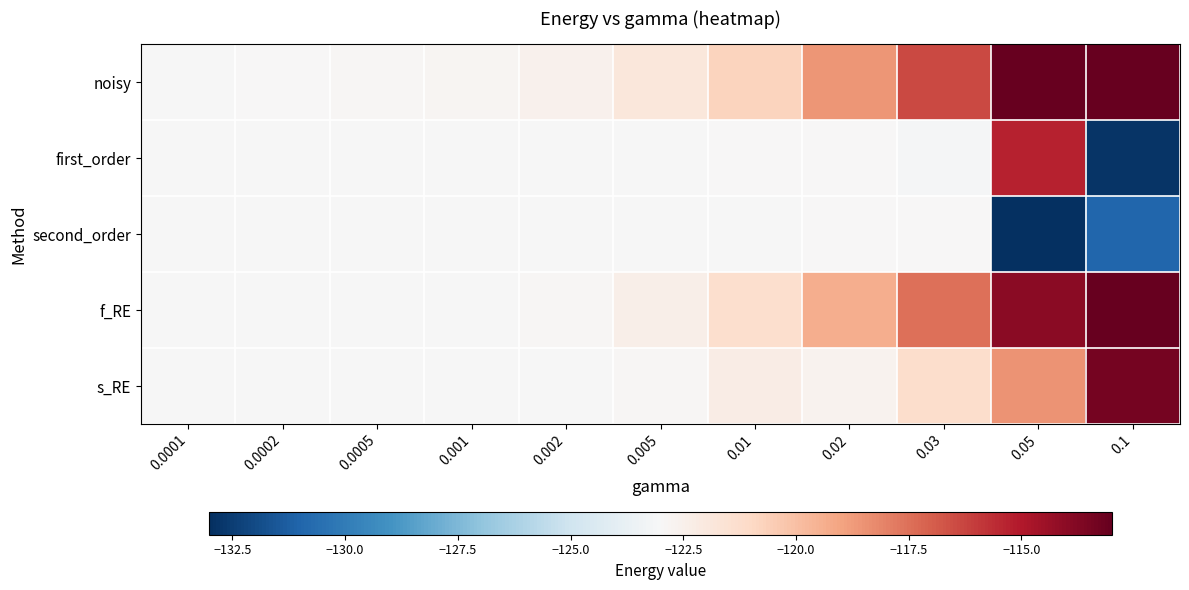

Which series has the largest total across all categories?

noisy